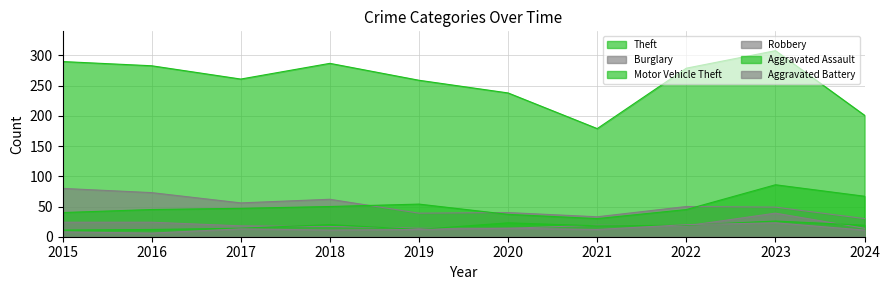

Which has a higher value, 2019 or 2021?

2019